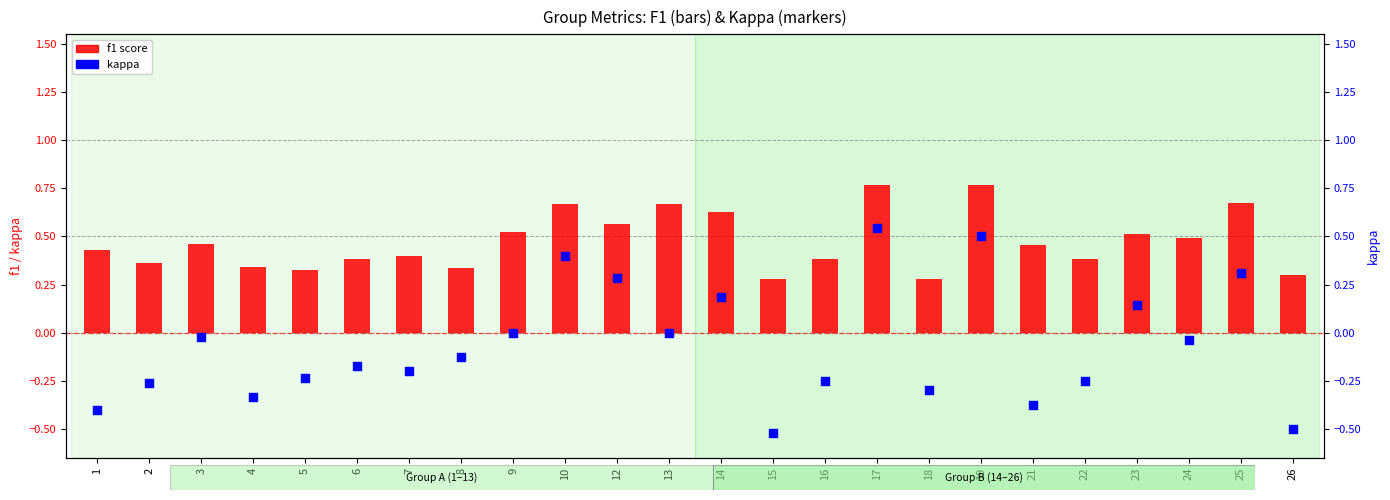

Is the value of f1 score at 12 greater than the value of kappa at 2?

Yes